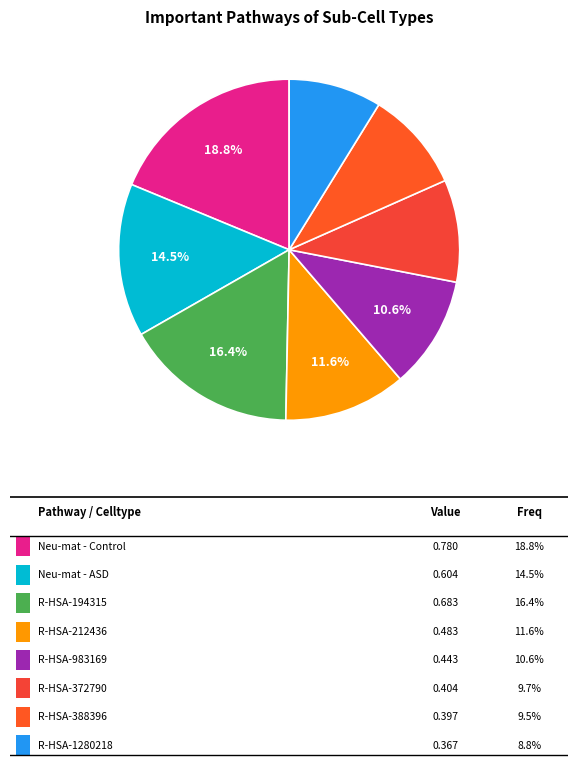

Count the number of slices in the pie.

8